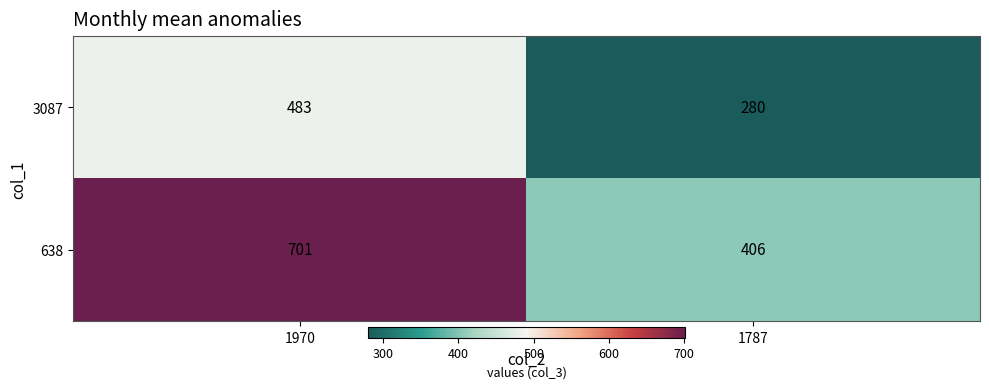

Read the 638 value at 1970.

701